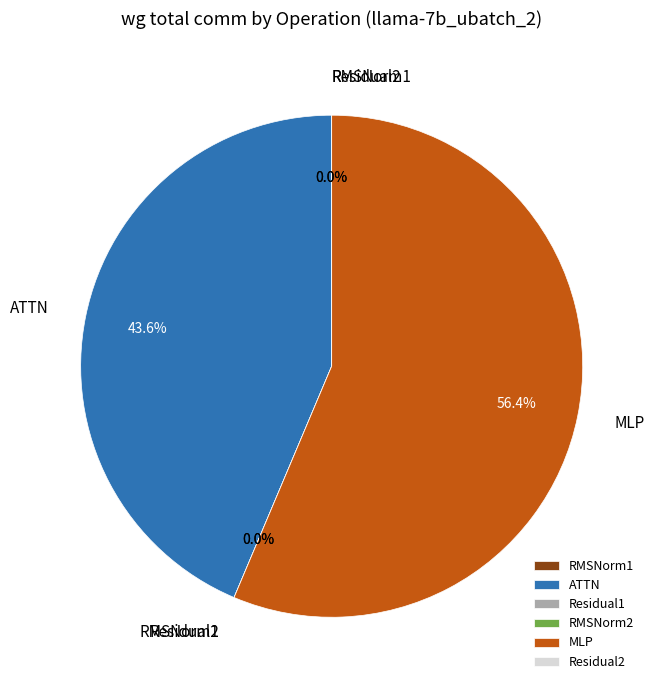

What is the majority slice?

MLP